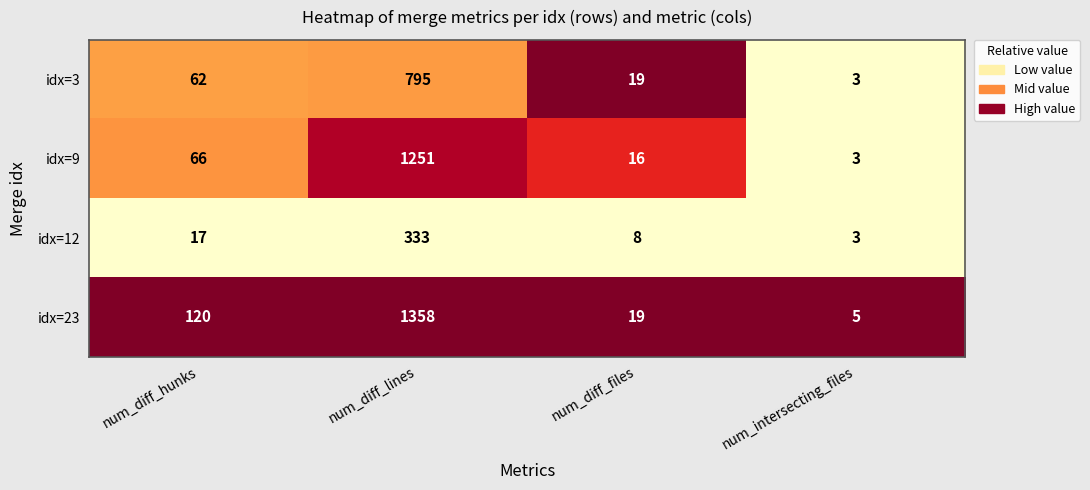

True or false: idx=3 has a value of 21 at num_diff_hunks.

False